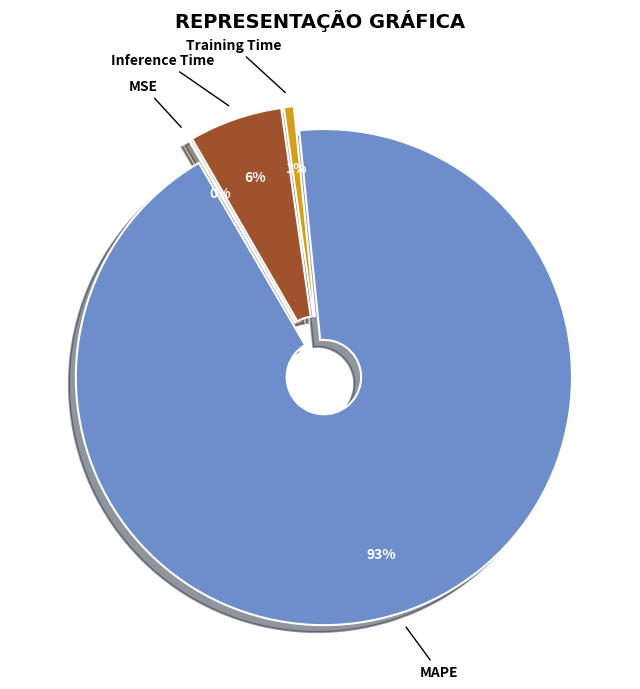

Does any single category account for the majority?

Yes